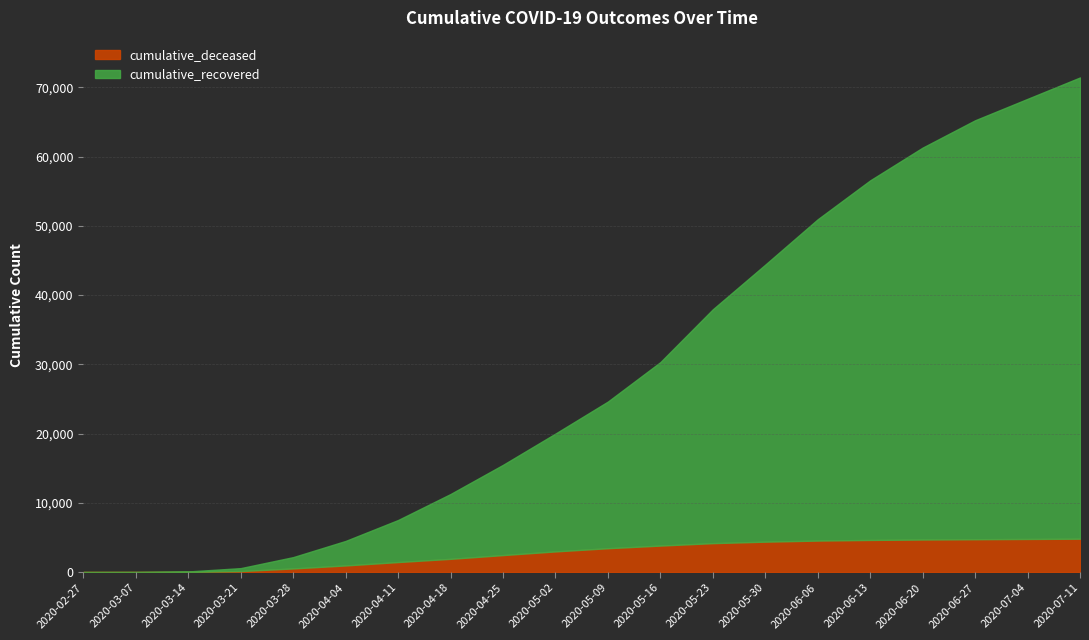

How many data points in cumulative_recovered are above 21180?

9